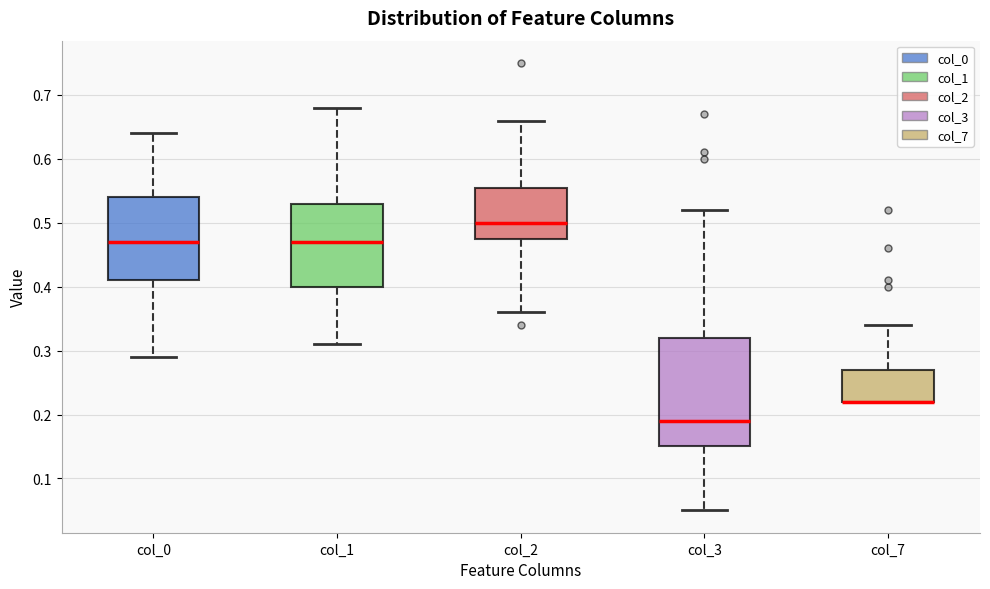

Where does the upper whisker of the box for col_7 end on the y-axis? The values are not printed on the chart, so give them approximately, as read against the axis.

0.34